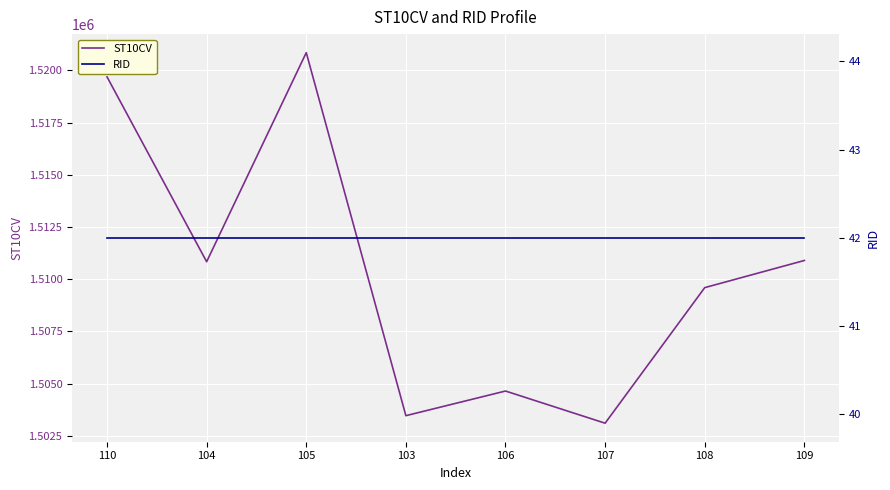

True or false: ST10CV and RID cross at least once.

False